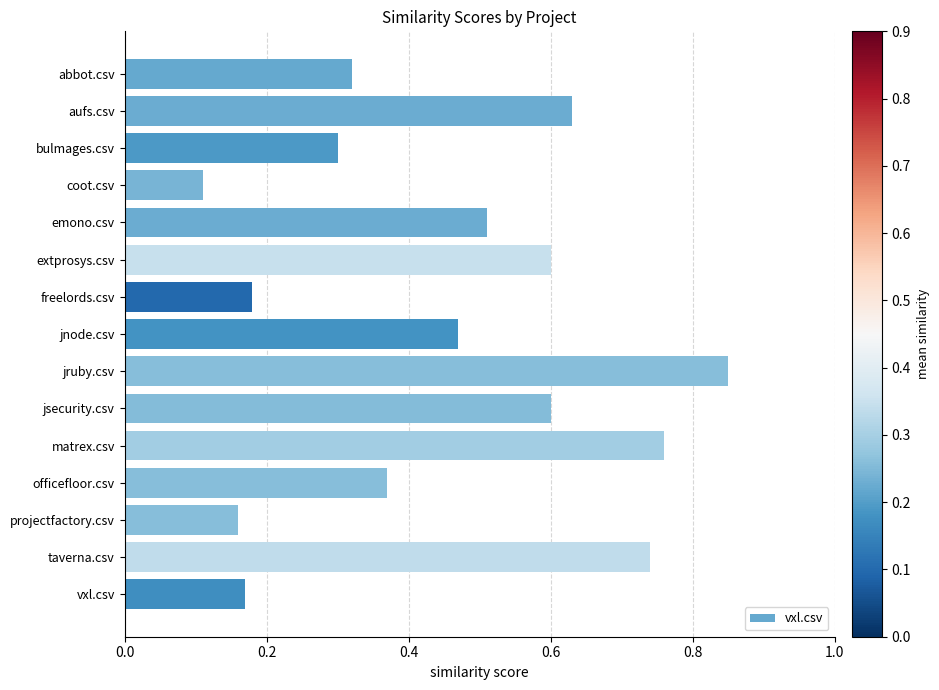

The value at extprosys.csv is 0.3. True or false?

False